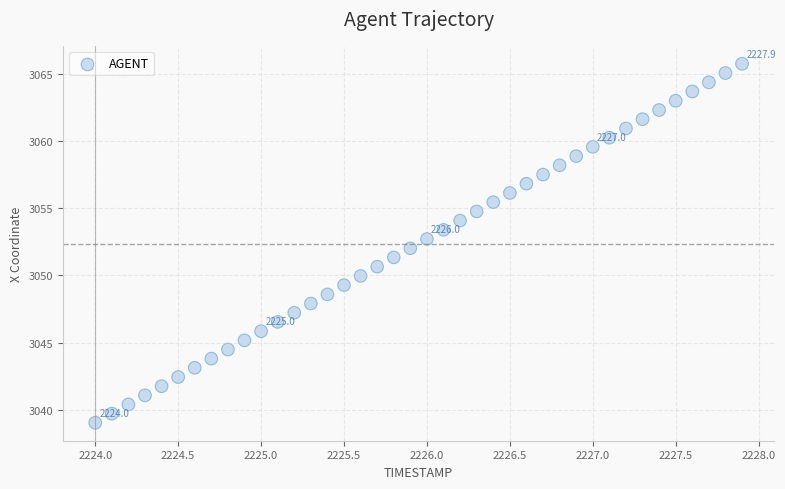

What is the range of X values (max minus min)?

3.9